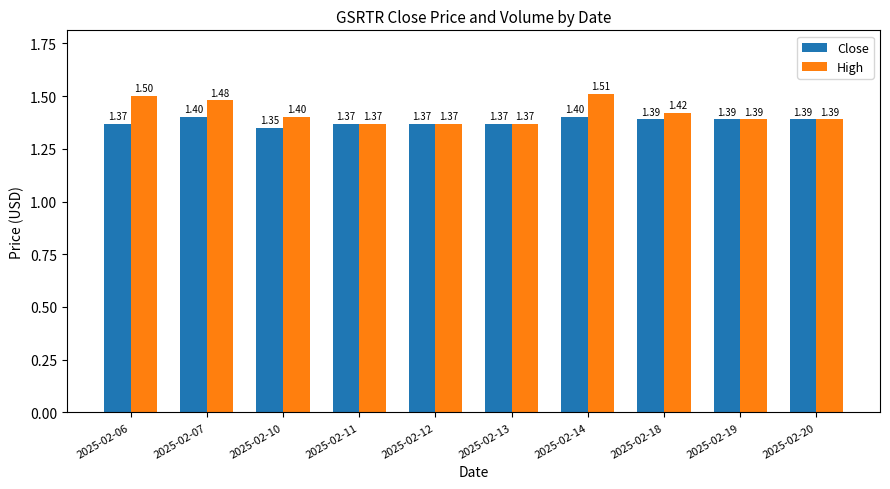

How many bars are there in total?

20